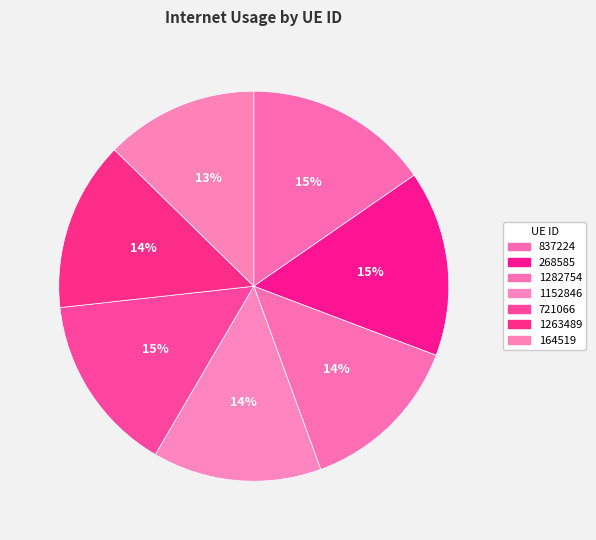

Does 1152846 represent more than half of the total?

No